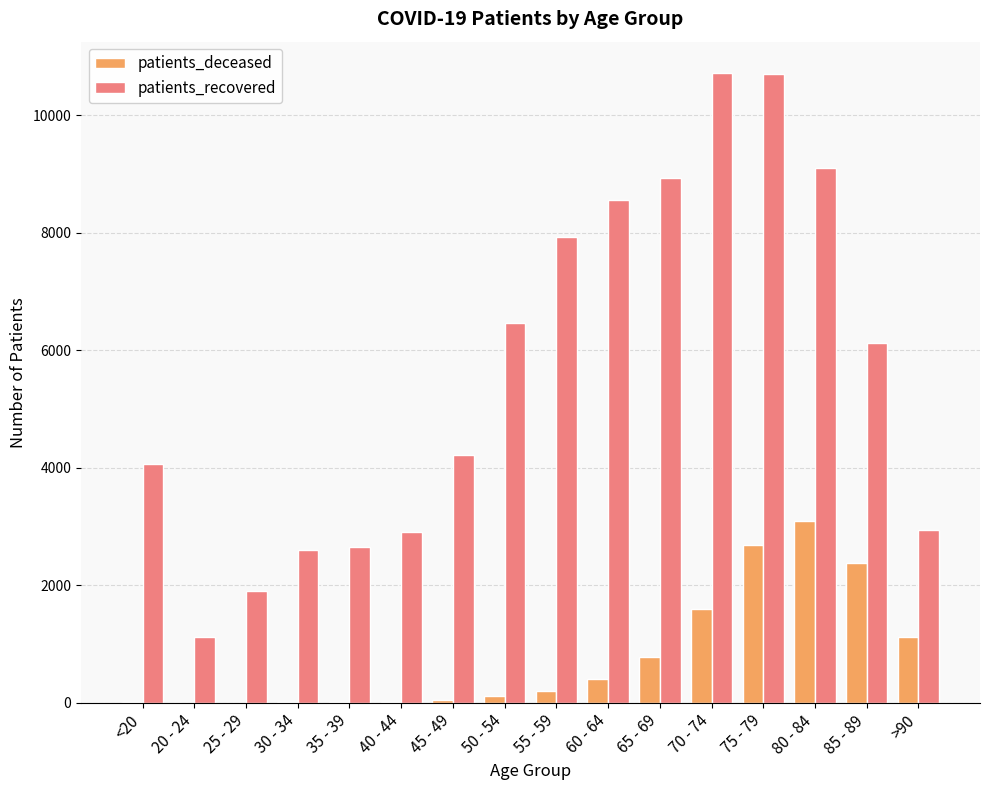

What is the total value across all series at 80 - 84?

12187